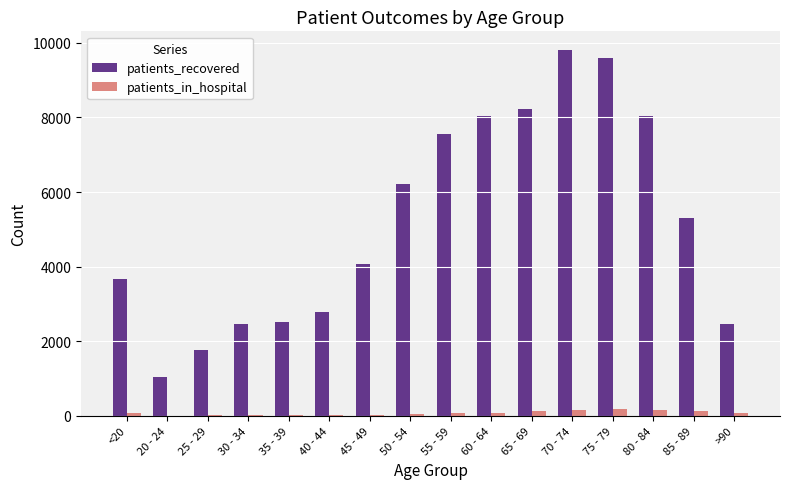

What is the total value across all series at 60 - 64?

8123